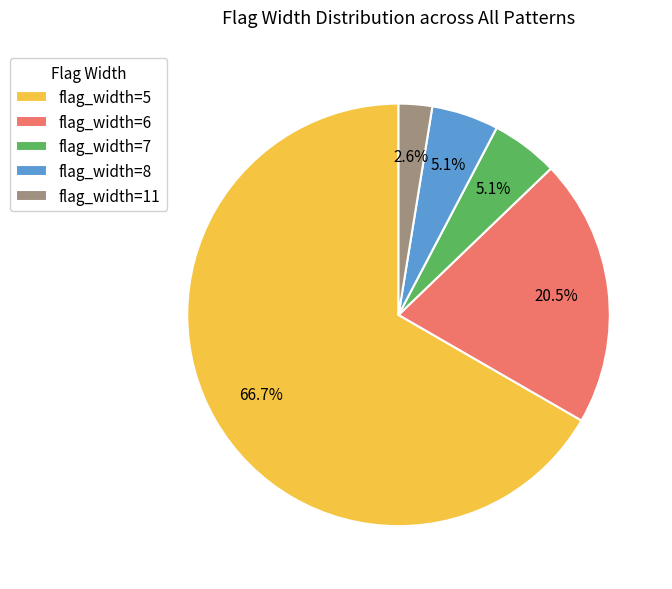

Is the sum of flag_width=6 and flag_width=5 greater than half?

Yes